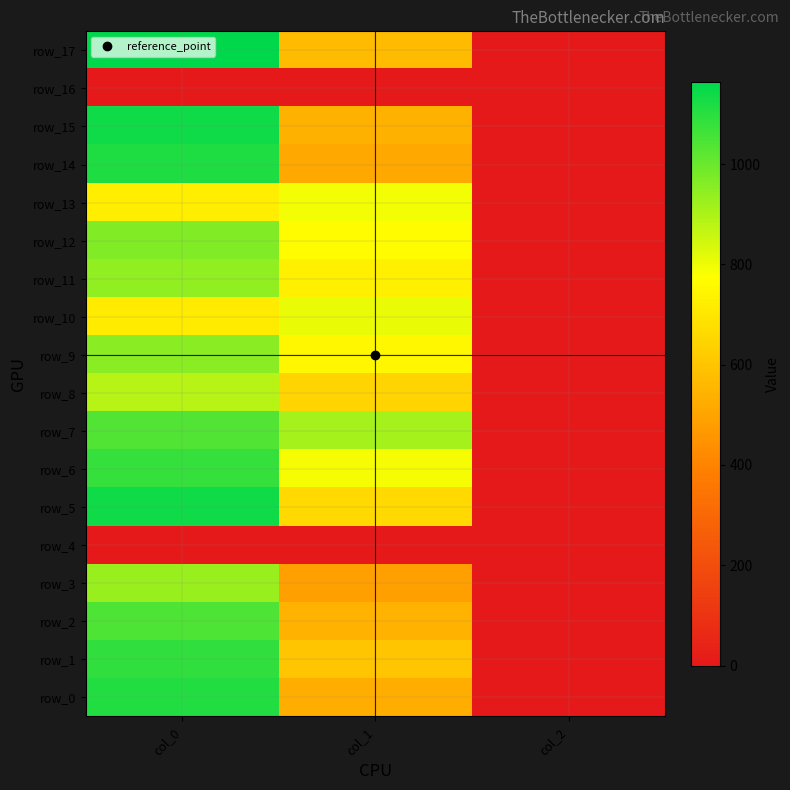

Count the number of data series in this chart.

18